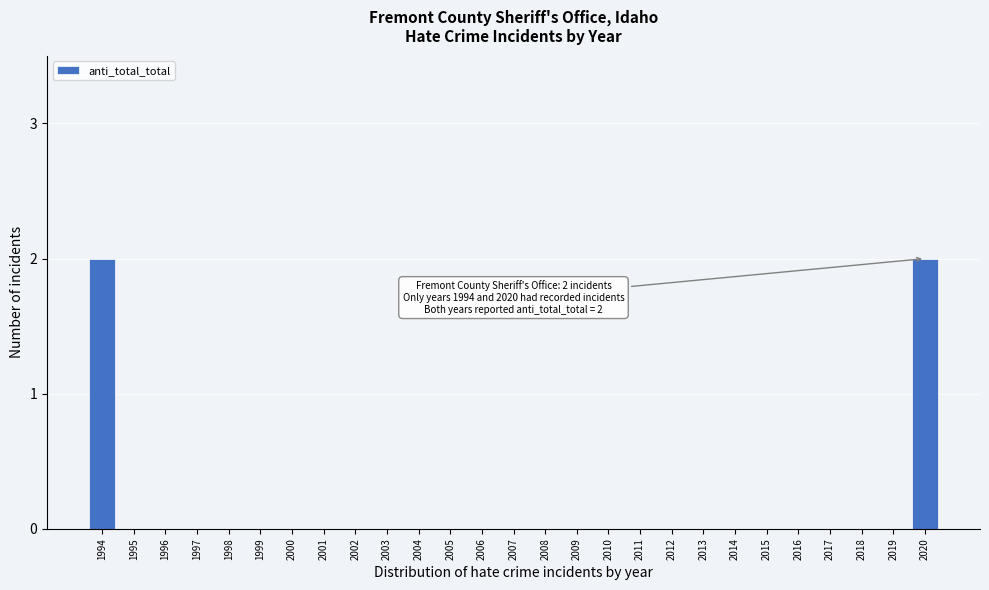

Reading left to right, list all the values displayed in this chart.

1994=2	1995=0	1996=0	1997=0	1998=0	1999=0	2000=0	2001=0	2002=0	2003=0	2004=0	2005=0	2006=0	2007=0	2008=0	2009=0	2010=0	2011=0	2012=0	2013=0	2014=0	2015=0	2016=0	2017=0	2018=0	2019=0	2020=2